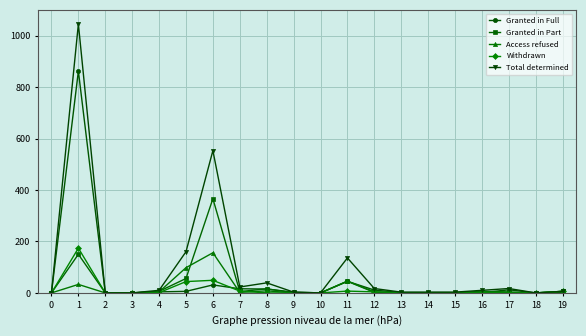

True or false: Access refused has a value of -73 at 0.

False